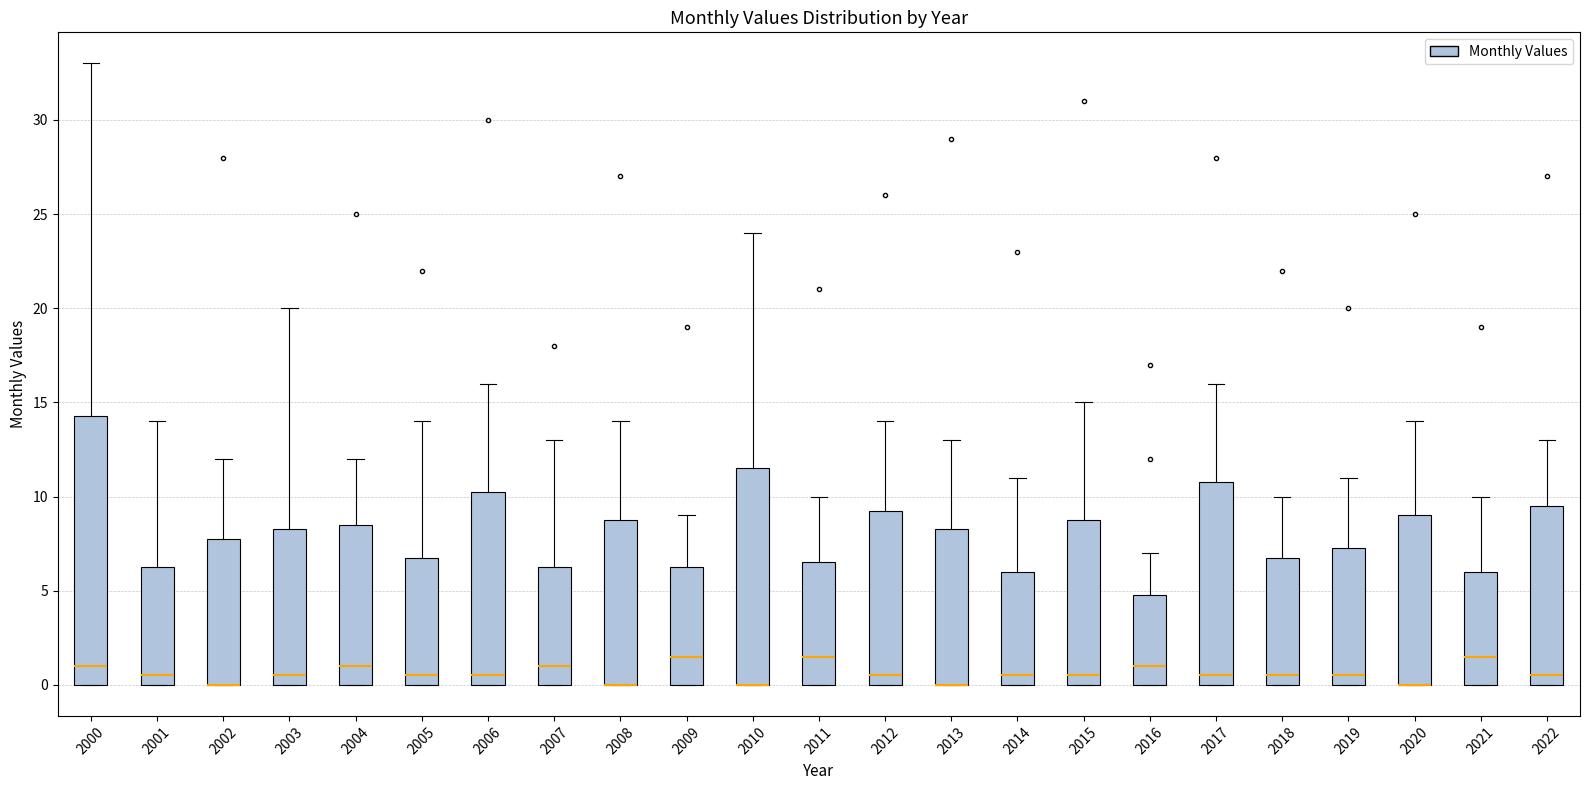

Where is the lower edge of the box at x = 2010 on the y-axis? The values are not printed on the chart, so give them approximately, as read against the axis.

0.0